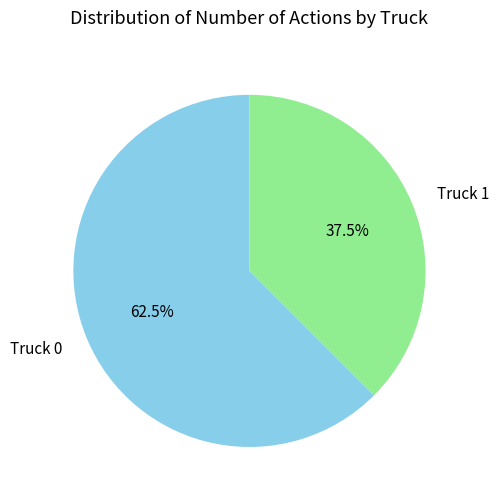

Count the number of slices in the pie.

2